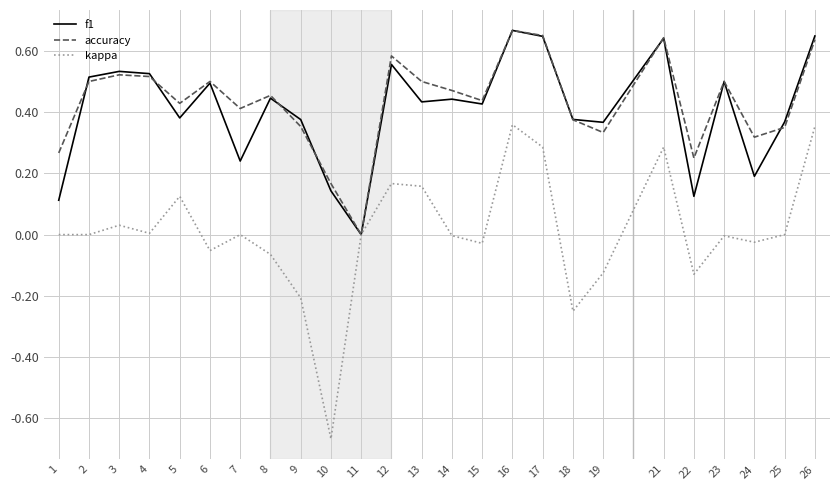

After their last crossing, which series has the higher values: f1 or accuracy?

f1